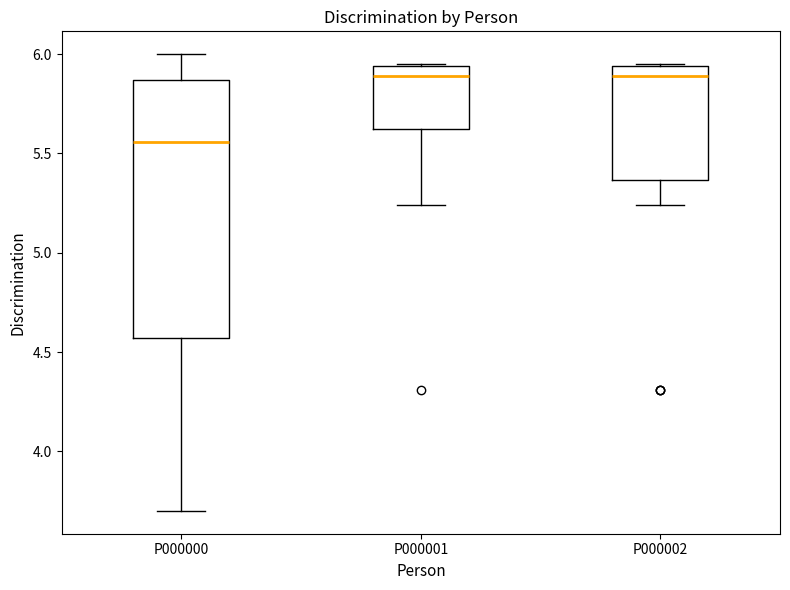

Which box has the lowest median line?

P000000